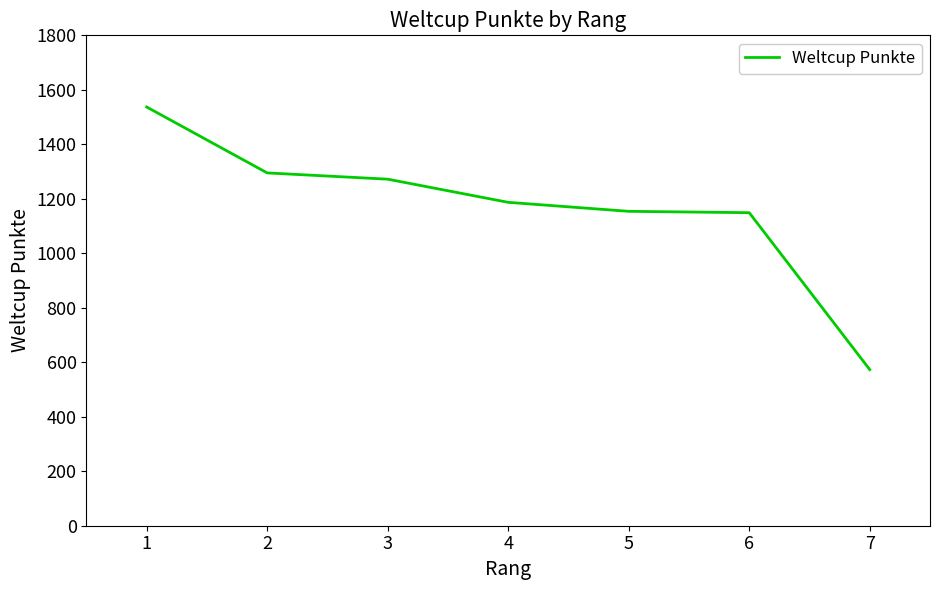

Read the value at 7, to the nearest 50.

550